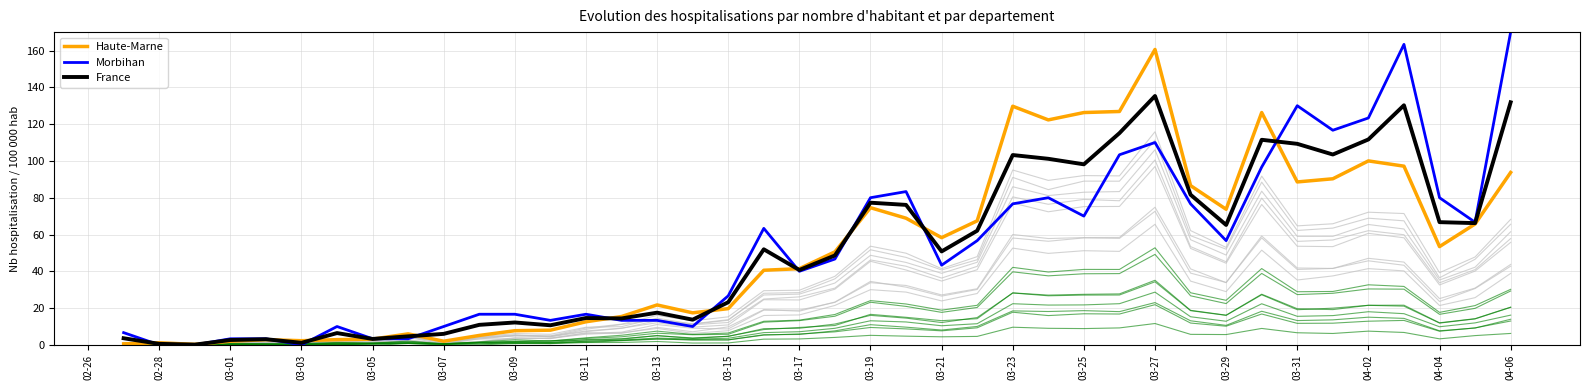

How many values in the Haute-Marne series are below 50?

20